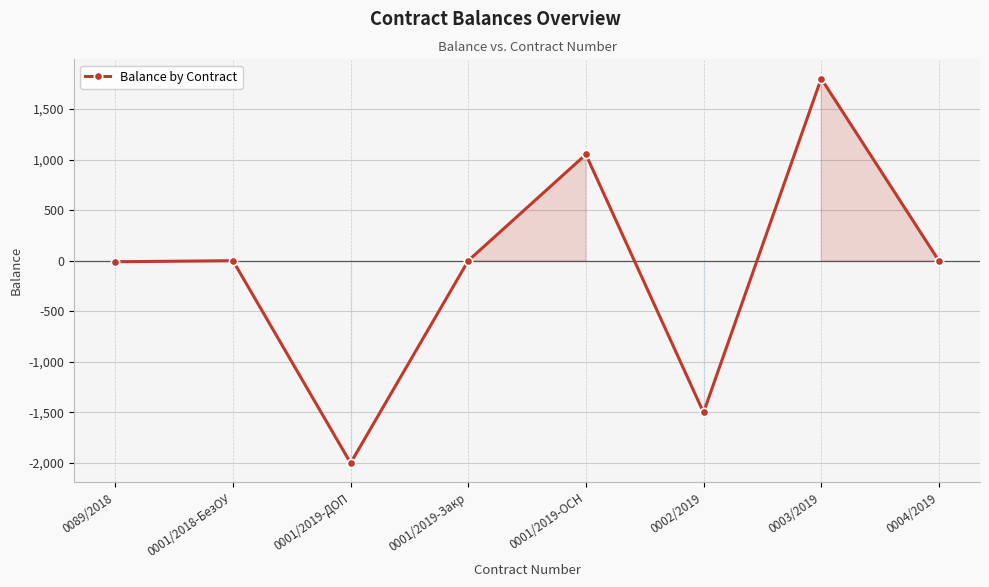

What position from the left is 0001/2018-БезОУ?

2